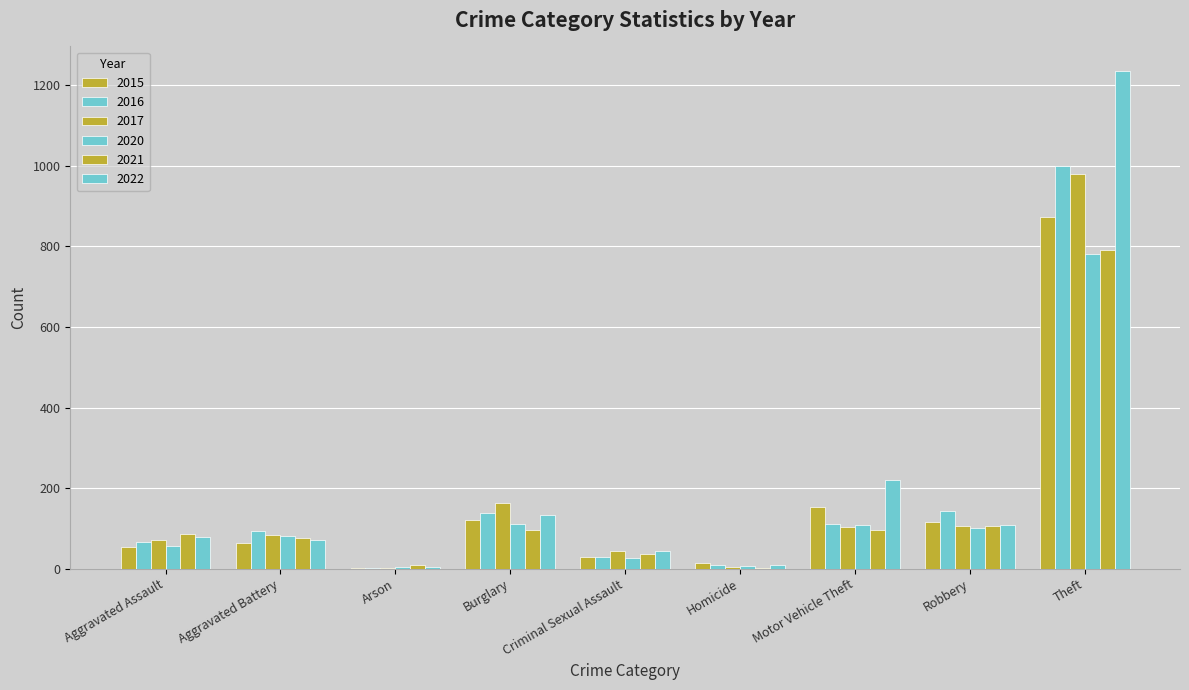

The 2022 series shows 108 at Robbery. True or false?

True